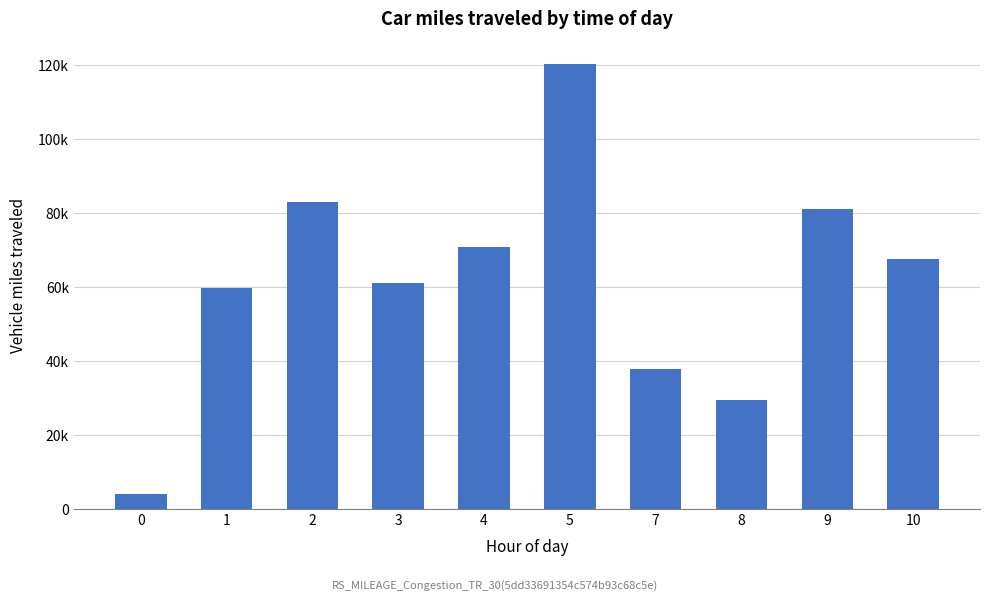

How many data points are less than 67504?

5